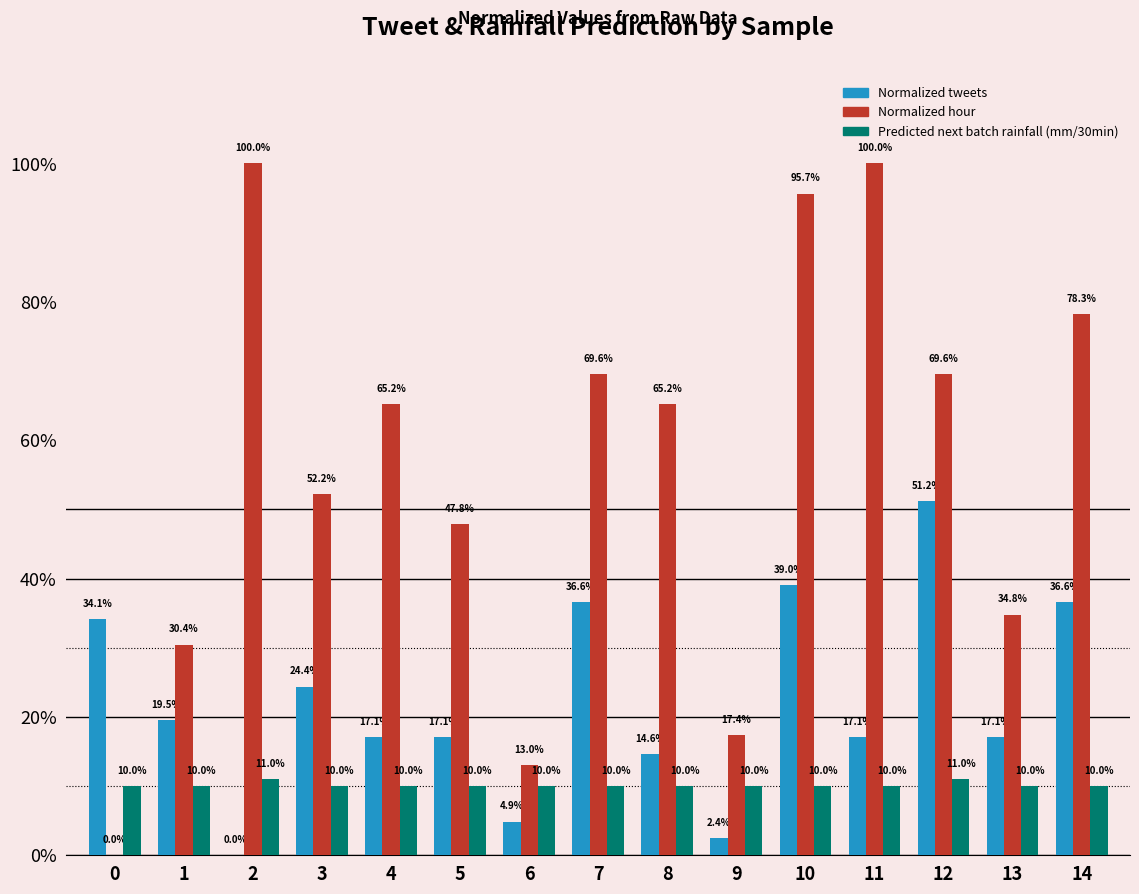

What is the maximum value shown in the chart?

1.0